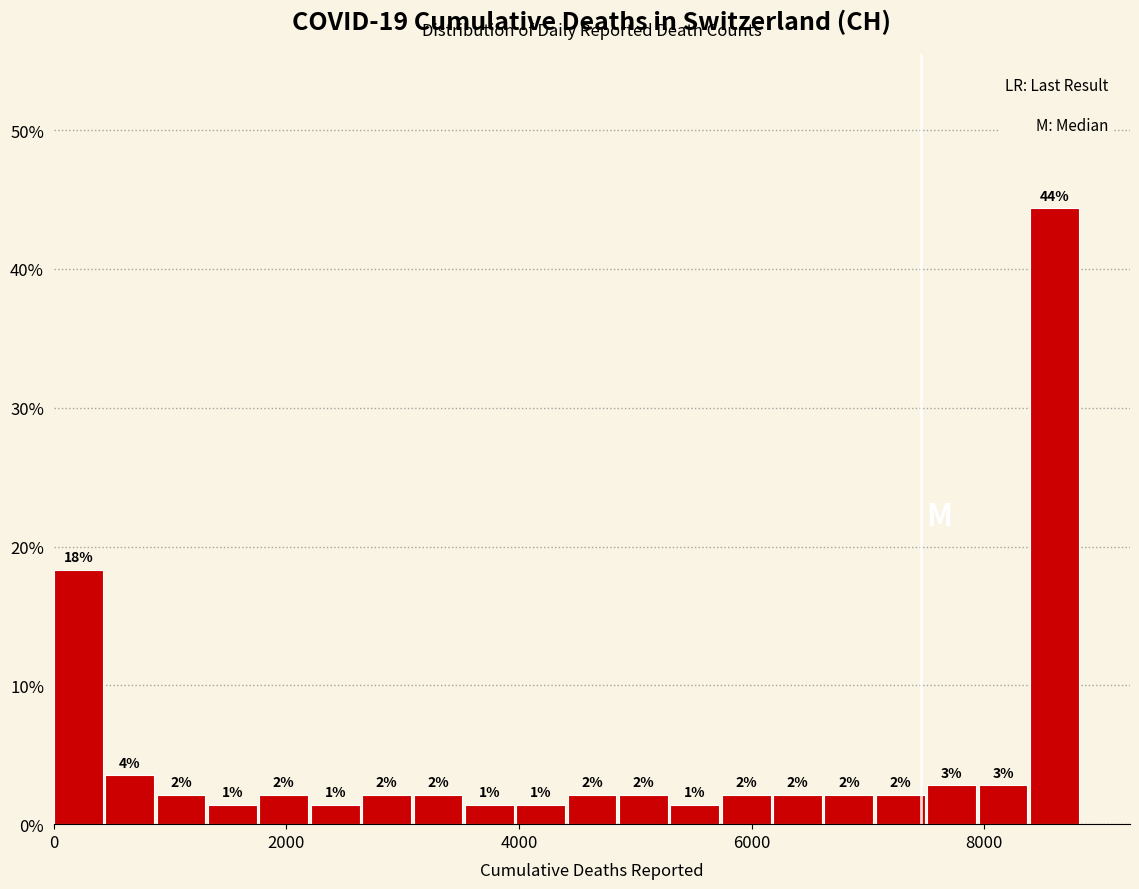

Around what value on the x-axis is the tallest bar? Give the approximate position of its centre, as read against the axis.

8600